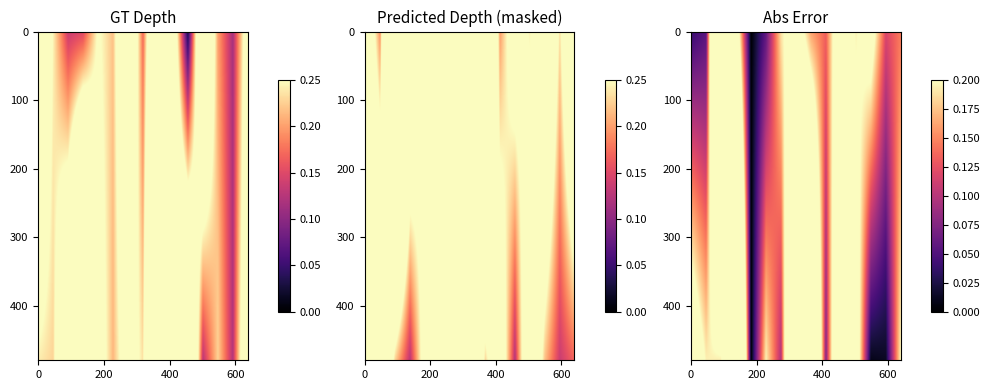

What is the difference between the highest and lowest values at 8?

0.3